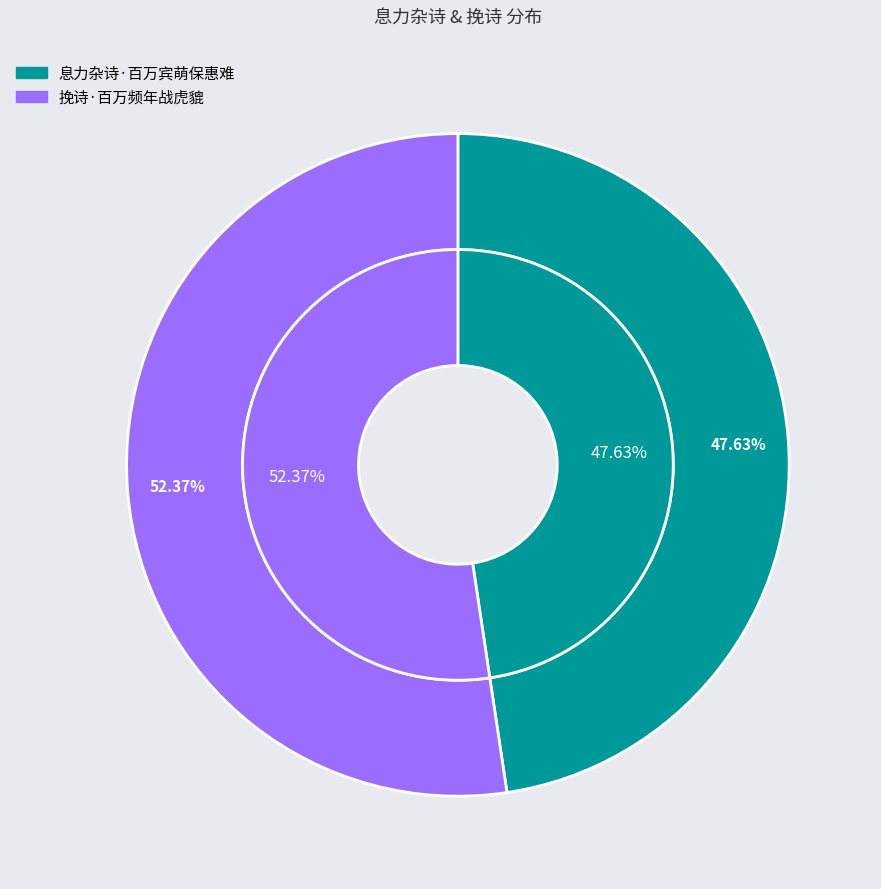

To the nearest percent, what is the difference between the largest and smallest slice percentages?

5%